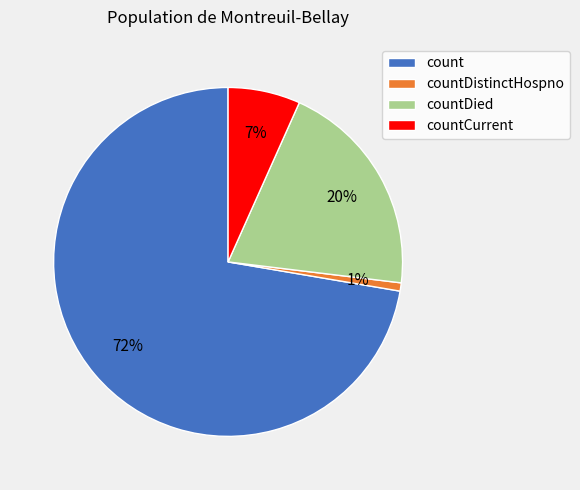

Is there a majority slice in this chart?

Yes